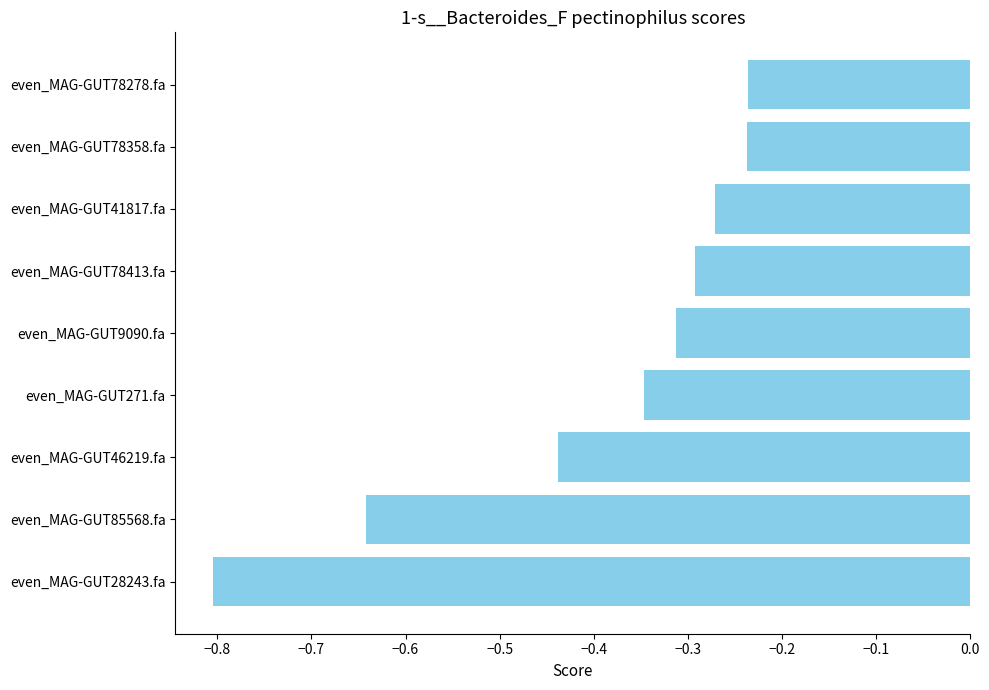

What is the minimum value shown in the chart?

-0.8